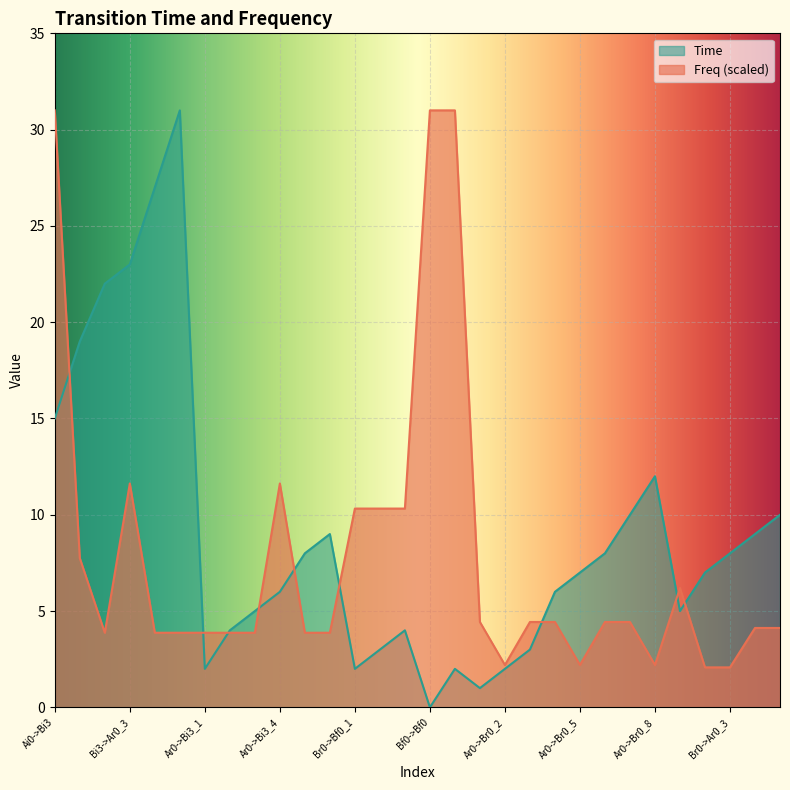

Which has a higher value, Ar0->Br0_4 or Ar0->Br0_2?

Ar0->Br0_4